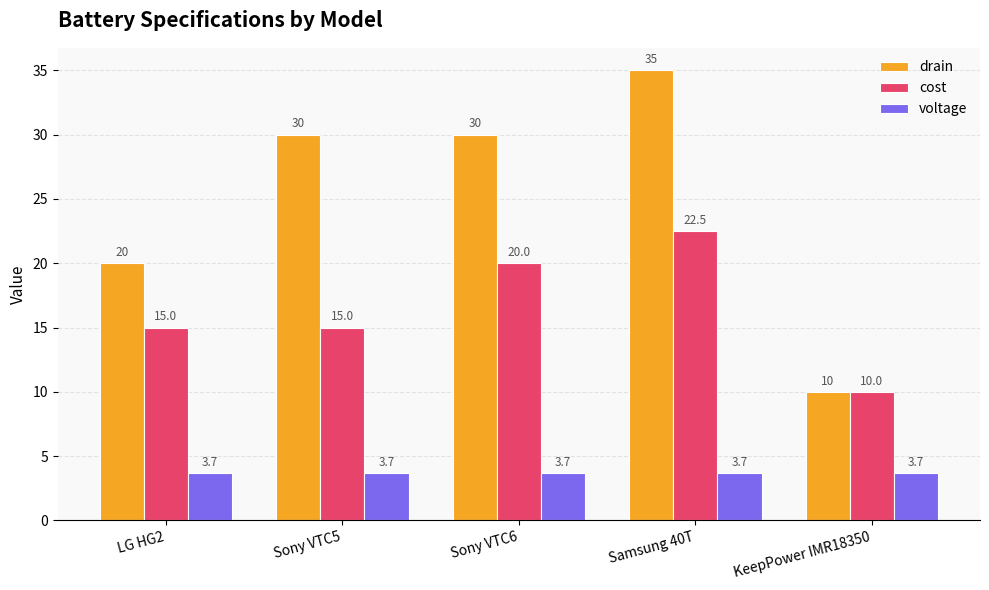

What is the difference between the highest and lowest values at Sony VTC5?

26.3